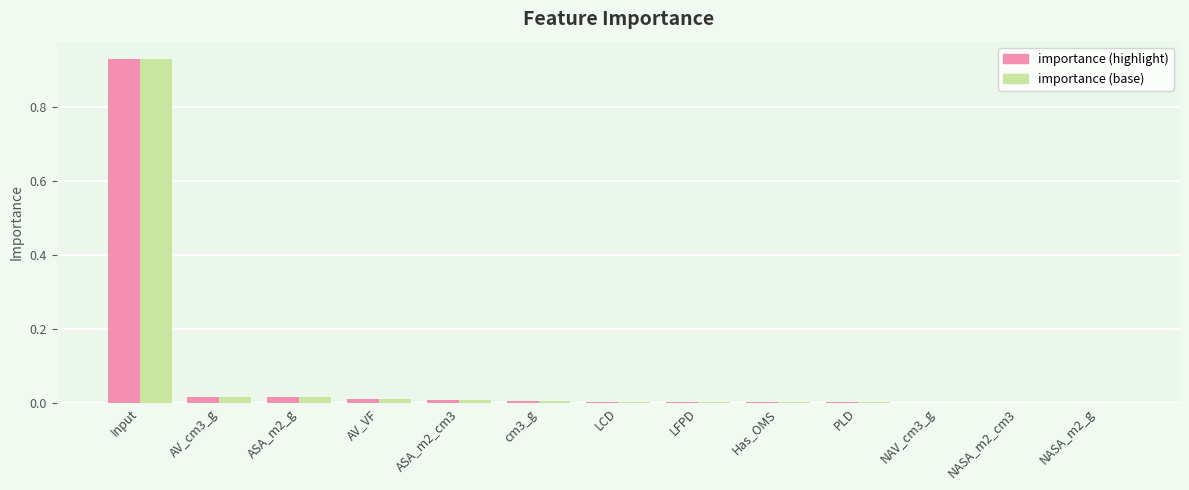

What is the sum of all importance (highlight) values?

1.0